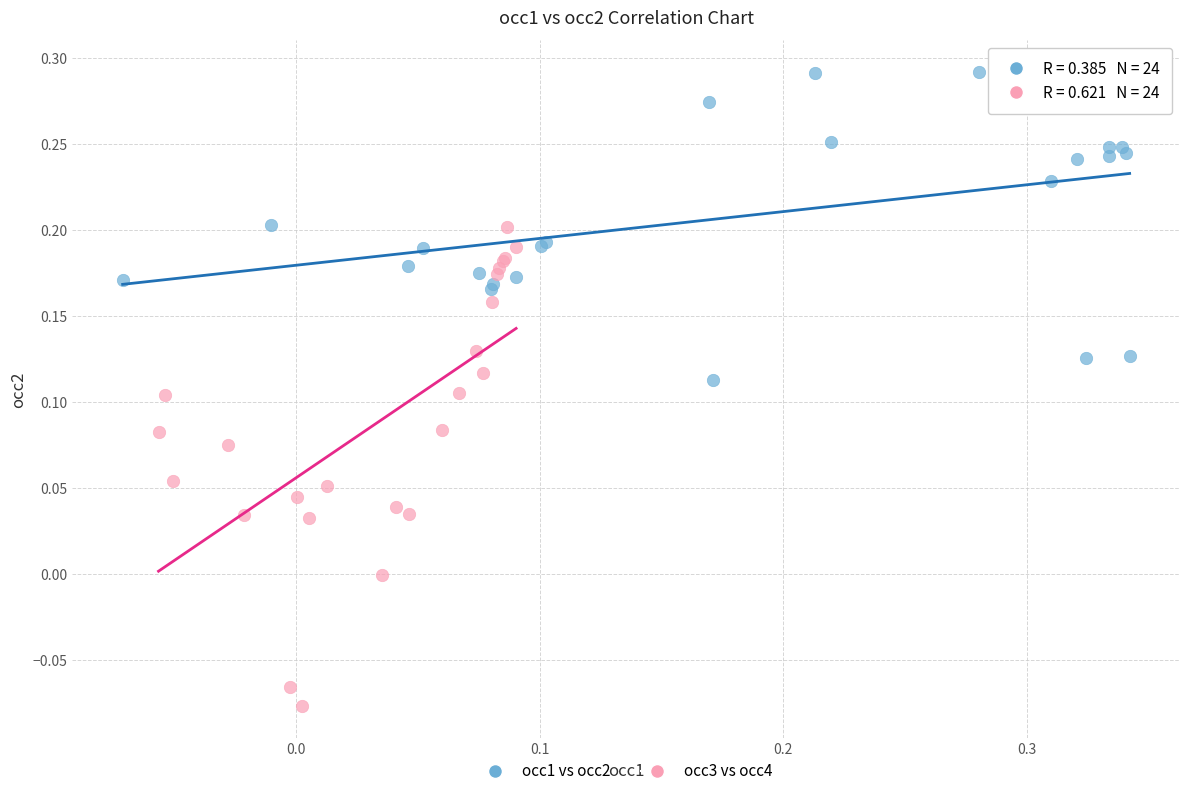

Which series contains the highest Y value?

occ1 vs occ2